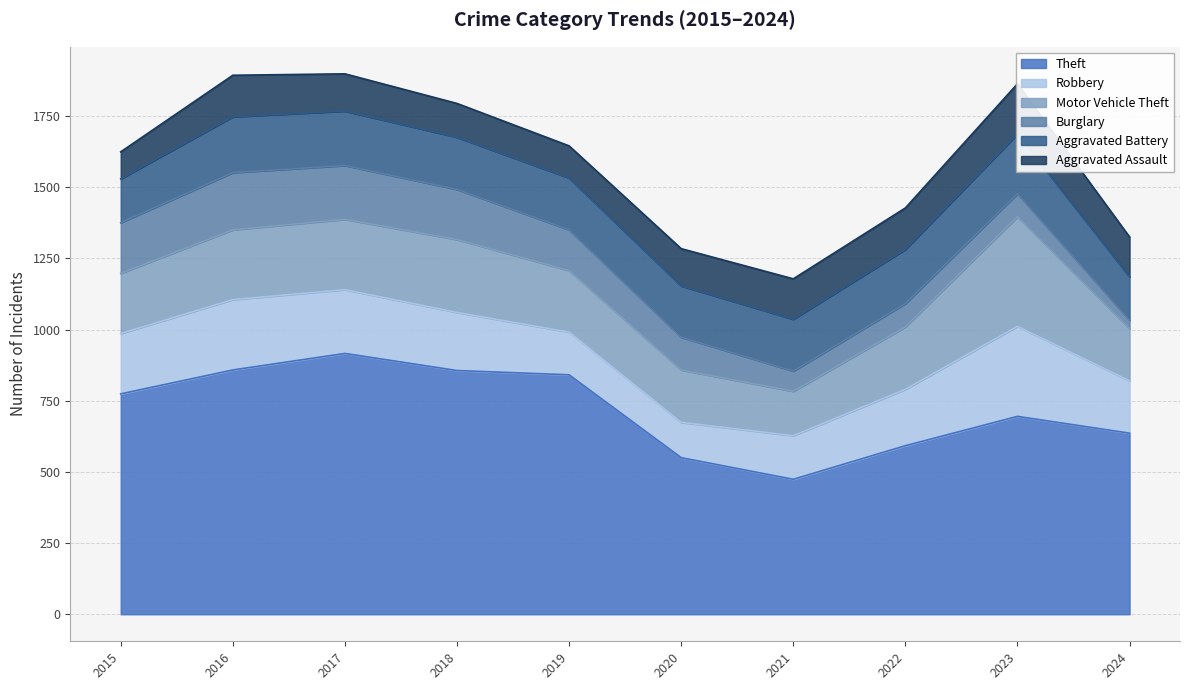

Count the number of categories in the chart.

10